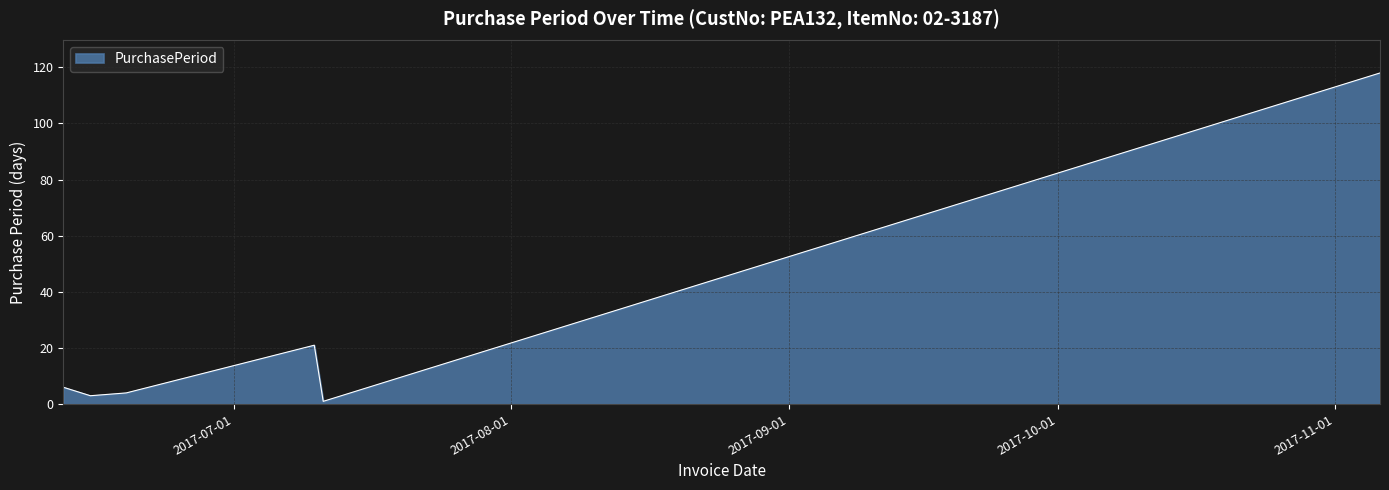

What is the difference between the maximum and minimum values?

117